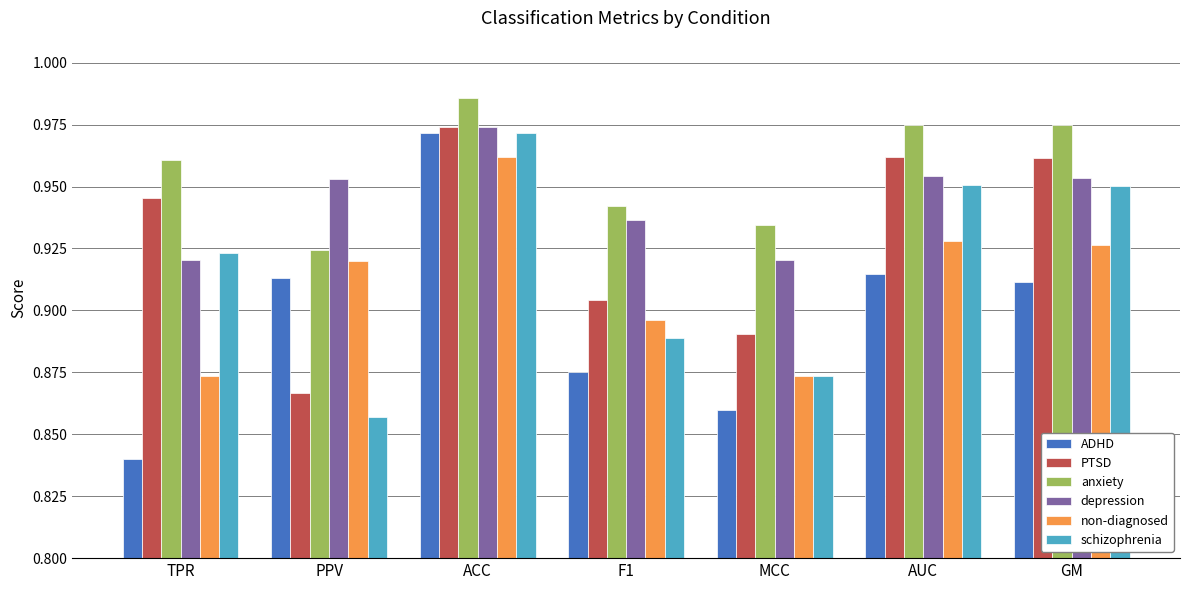

True or false: non-diagnosed has a value of 0.2 at TPR.

False